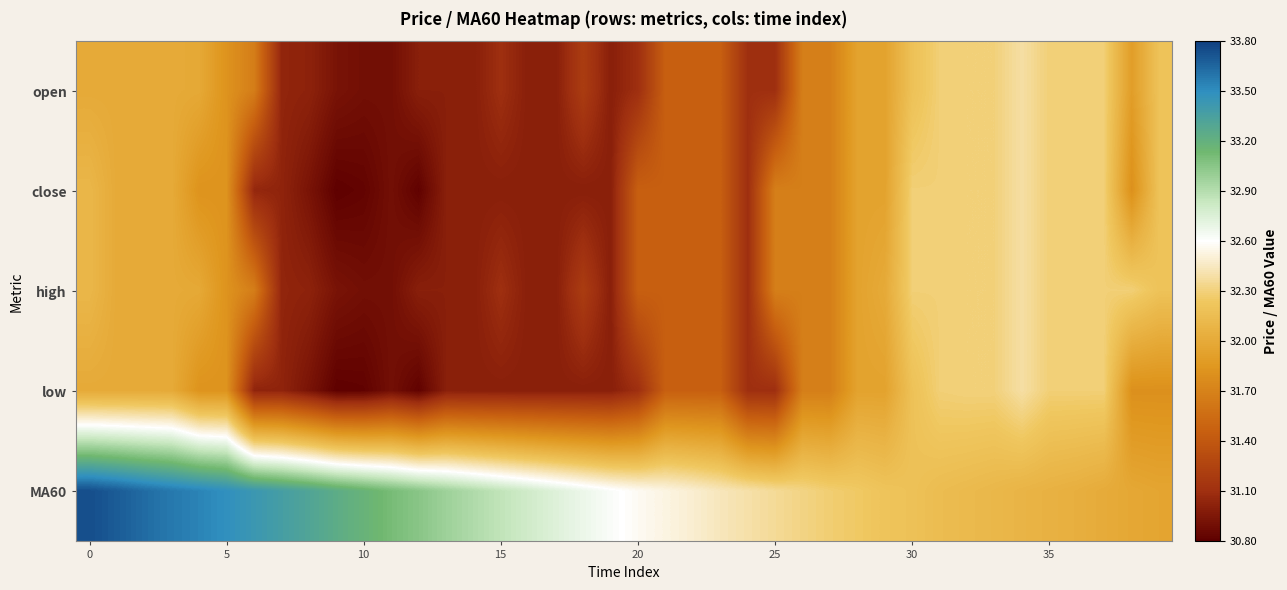

Reading right to left, what are all the values shown in this chart?

open: 32.2	31.9	32.3	32.3	32.3	32.4	32.3	32.3	32.3	32.2	31.9	31.9	31.7	31.7	31.1	31.1	31.5	31.5	31.5	31.1	31.0	31.2	31.0	31.0	31.1	31.0	31.0	31.0	30.9	30.9	30.9	31.0	31.0	31.7	31.8	32.0	32.0	32.0	32.0	32.0
close: 32.2	31.8	32.3	32.3	32.3	32.4	32.3	32.3	32.3	32.3	31.9	31.9	31.7	31.7	31.7	31.1	31.5	31.5	31.5	31.5	31.0	31.0	31.0	31.0	31.0	31.0	31.0	30.8	30.9	30.8	30.8	30.9	31.0	31.1	31.8	31.8	32.0	32.0	32.0	32.1
high: 32.2	32.3	32.3	32.3	32.3	32.4	32.3	32.3	32.3	32.3	32.0	31.9	31.7	31.7	31.7	31.1	31.5	31.5	31.5	31.5	31.0	31.2	31.0	31.0	31.1	31.0	31.0	31.0	30.9	30.9	30.9	31.0	31.0	31.7	31.8	32.0	32.0	32.0	32.0	32.1
low: 31.8	31.8	32.3	32.3	32.3	32.4	32.3	32.3	32.3	32.2	31.9	31.9	31.7	31.7	31.1	31.1	31.5	31.5	31.5	31.1	31.0	31.0	31.0	31.0	31.0	31.0	31.0	30.8	30.9	30.8	30.8	30.9	31.0	31.0	31.8	31.8	32.0	32.0	32.0	32.0
MA60: 32.0	32.0	32.0	32.0	32.1	32.1	32.1	32.1	32.1	32.2	32.2	32.2	32.3	32.3	32.4	32.4	32.4	32.5	32.5	32.6	32.6	32.7	32.7	32.8	32.9	32.9	33.0	33.0	33.1	33.2	33.2	33.3	33.4	33.4	33.5	33.5	33.6	33.6	33.7	33.7